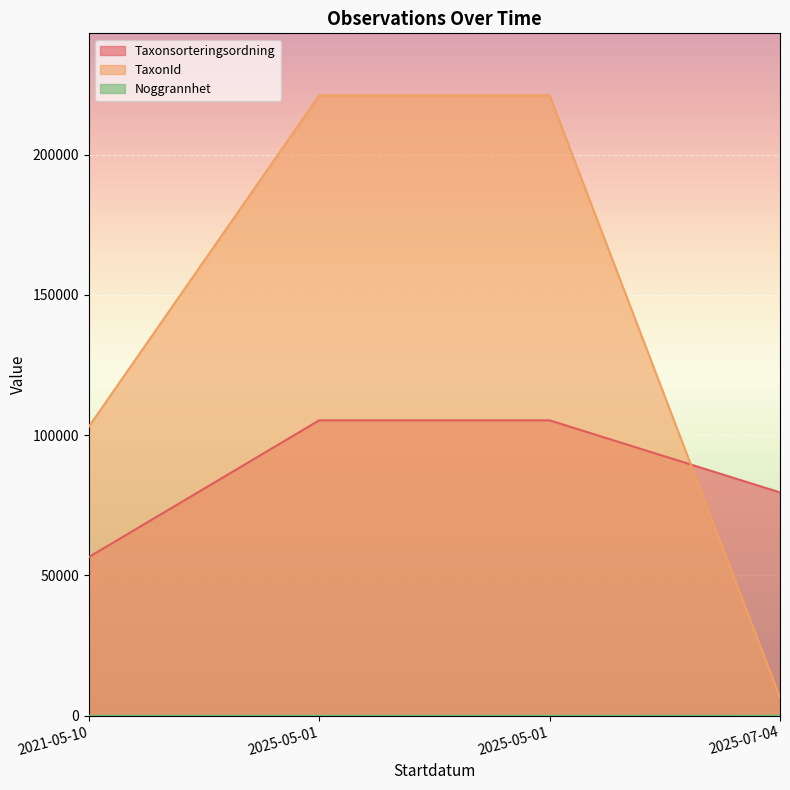

Between 2025-05-01 and 2025-07-04, which series saw the biggest shift?

TaxonId